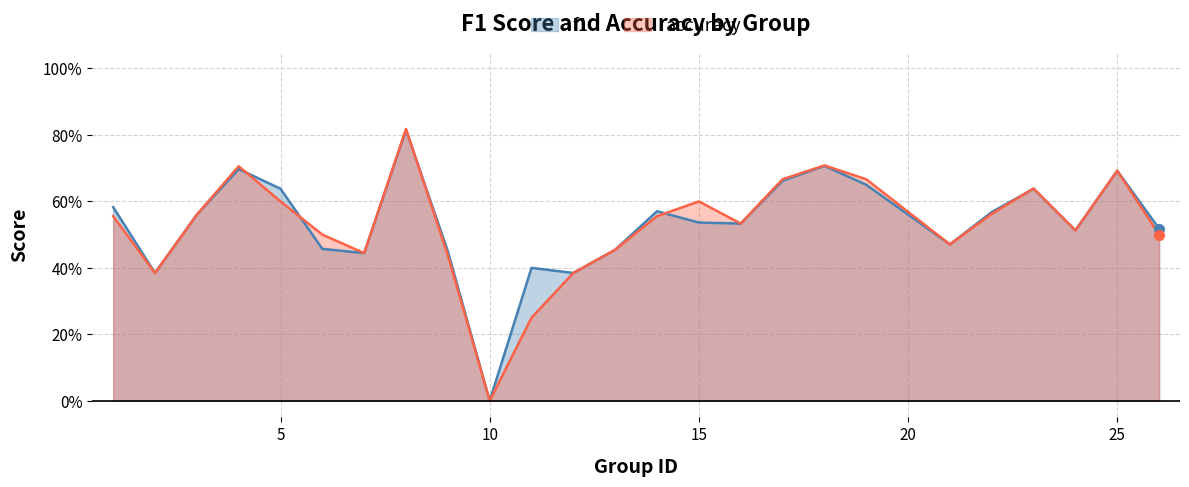

At which category is the sum across all series the highest?

8